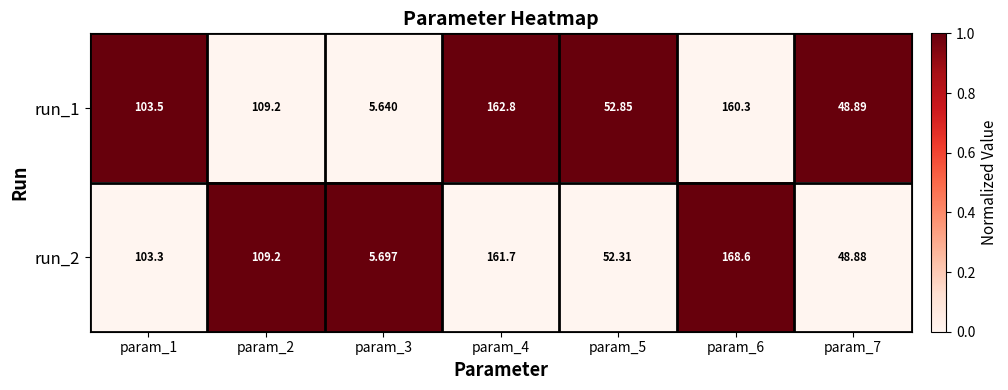

How many distinct data groups are displayed?

2